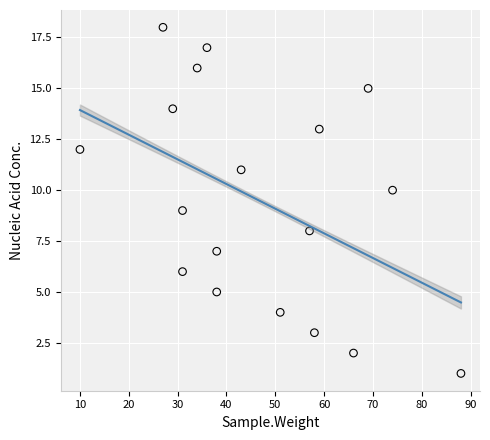

What is the range of Y values (max minus min)?

17